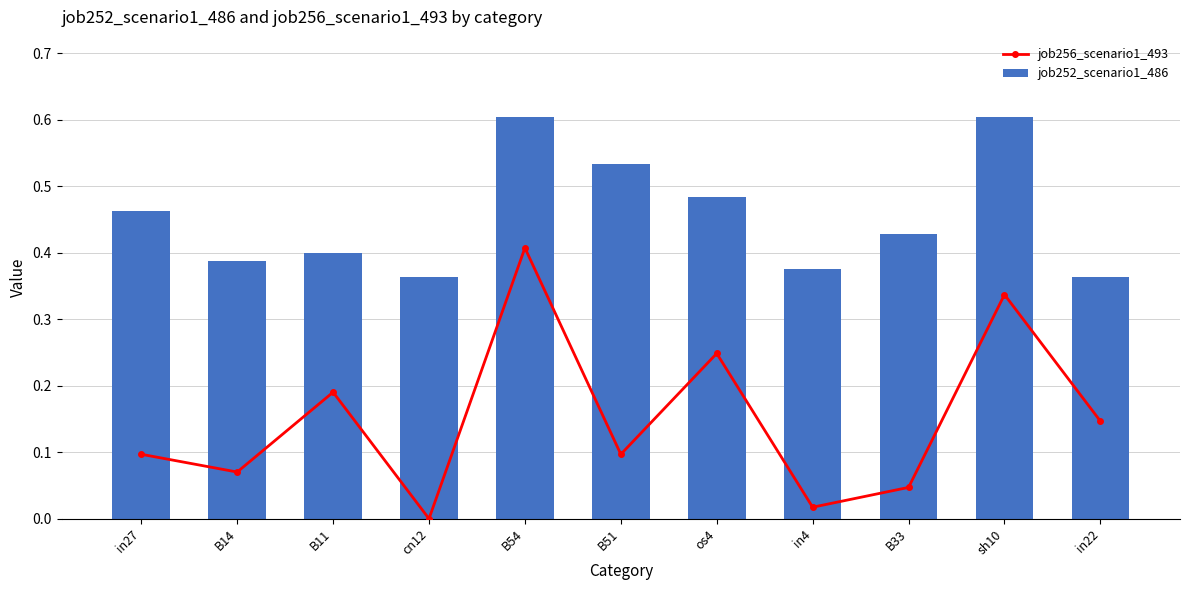

What is the label of the 8th bar from the right?

cn12